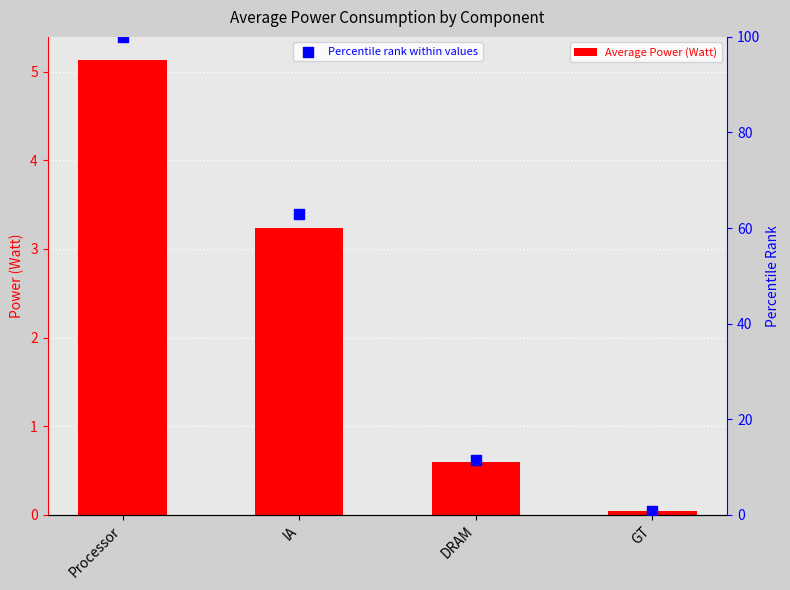

At which category is the sum across all series the highest?

Processor